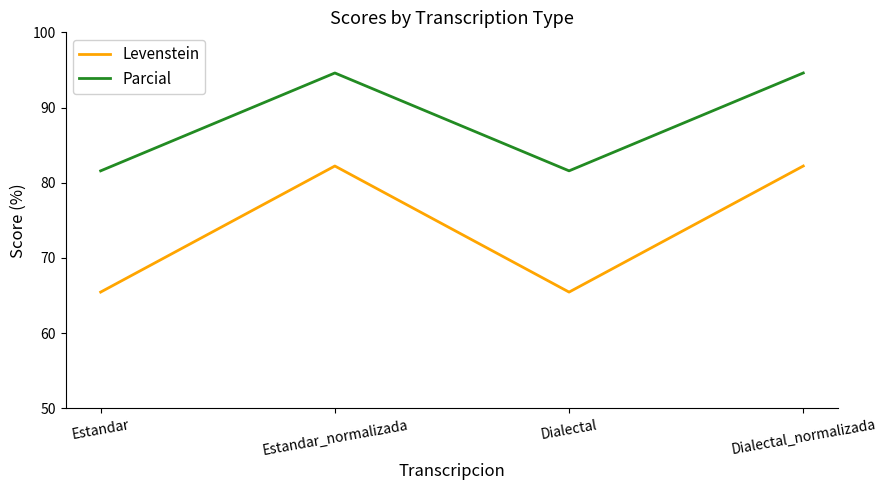

Where is the first local minimum for Parcial?

Dialectal